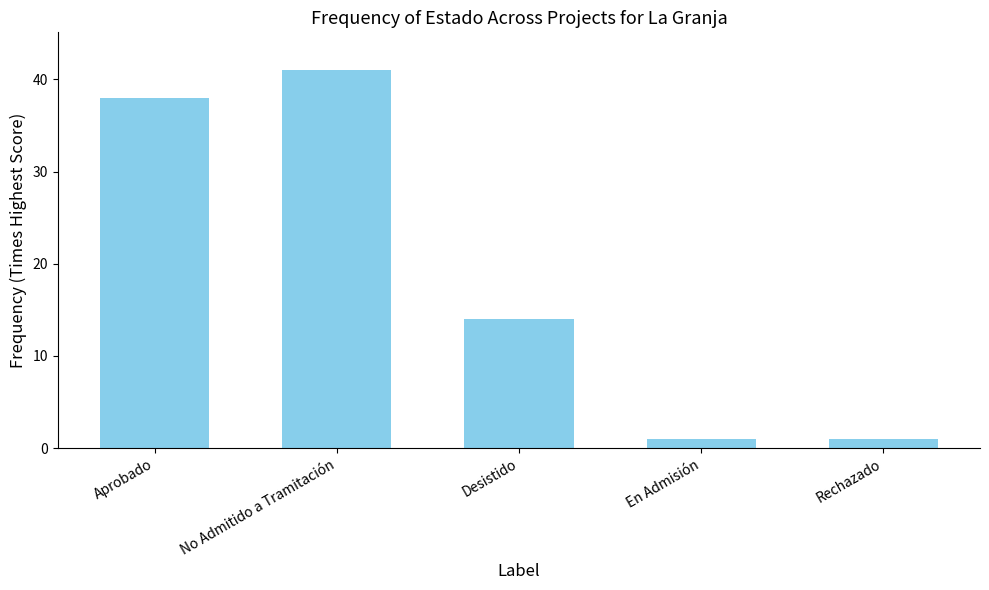

Approximately how many times larger is the value at Aprobado compared to Rechazado?

38.0